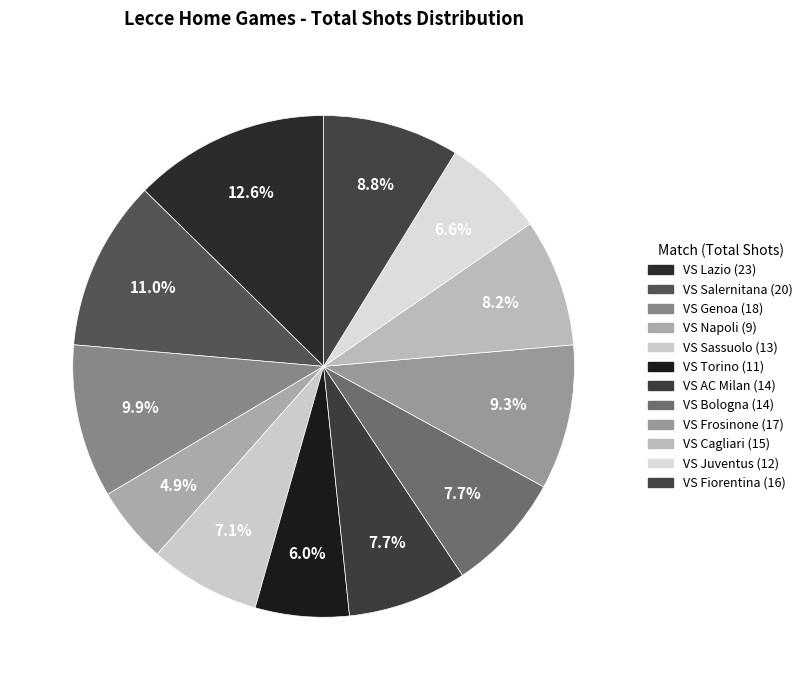

To the nearest percent, what is the difference between the VS AC Milan and VS Genoa slice percentages?

2%